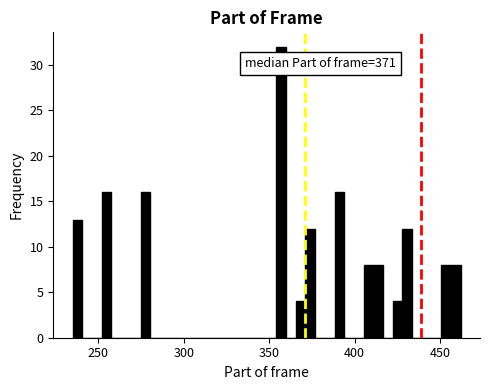

Read against the x-axis, roughly where is the centre of the tallest bar?

355